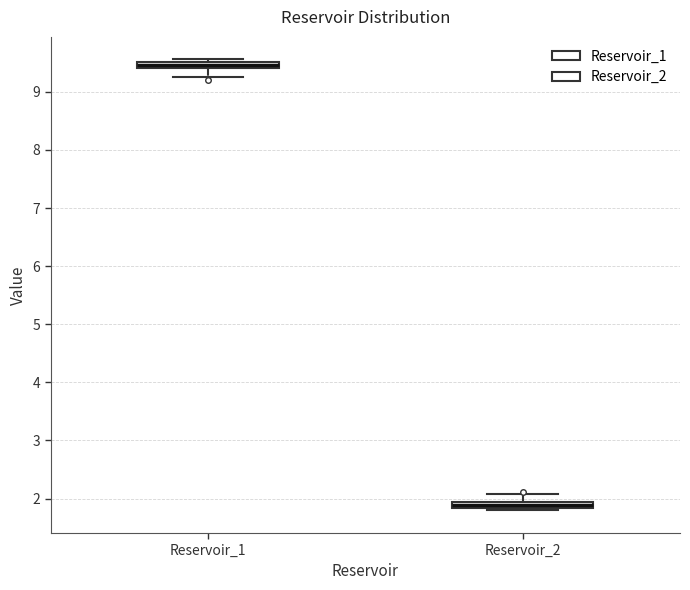

Where is the upper edge of the box for Reservoir_2 on the y-axis? The values are not printed on the chart, so give them approximately, as read against the axis.

1.9